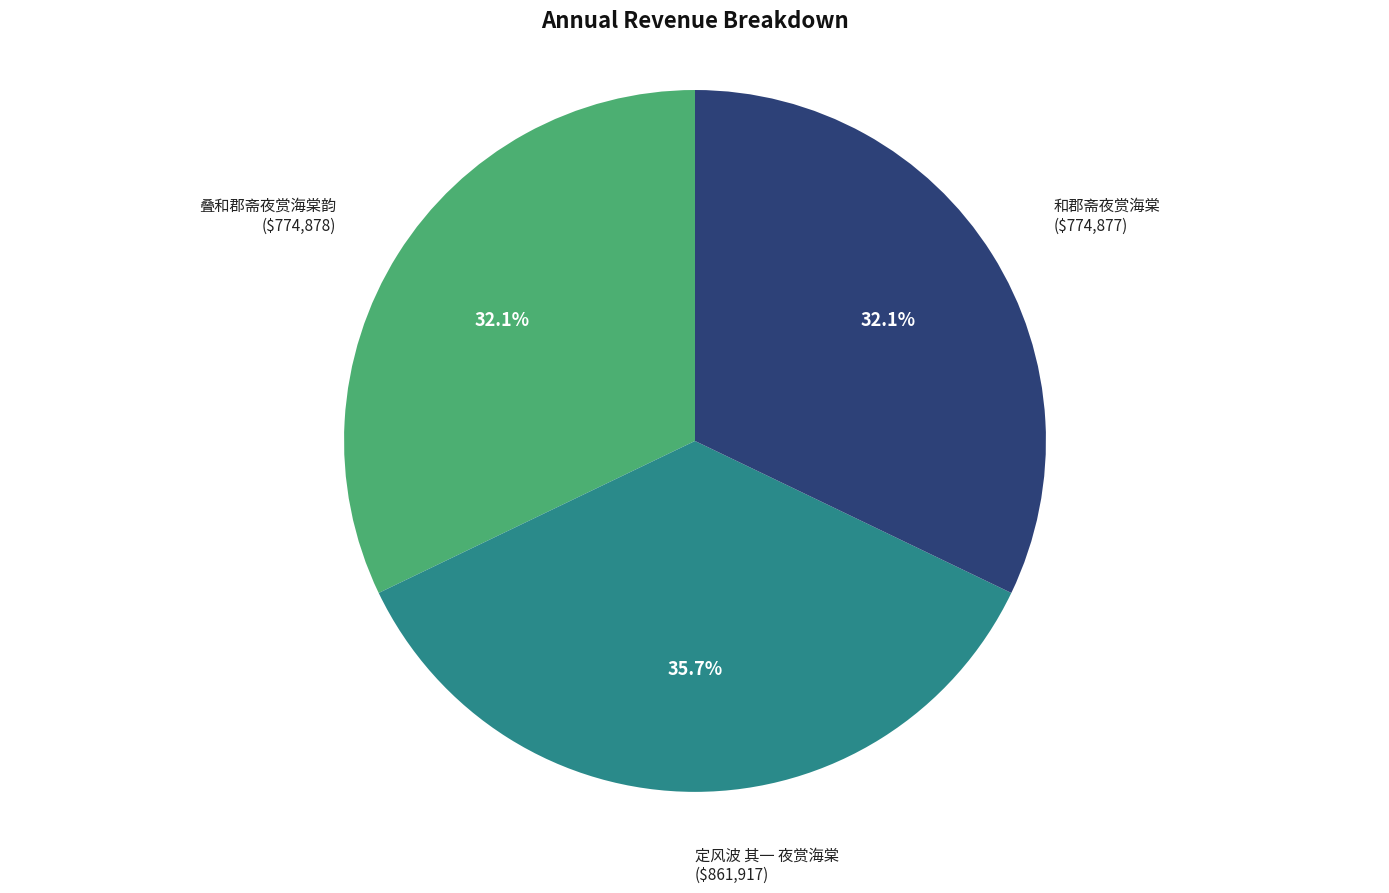

Which slice is the largest?

定风波 其一 夜赏海棠